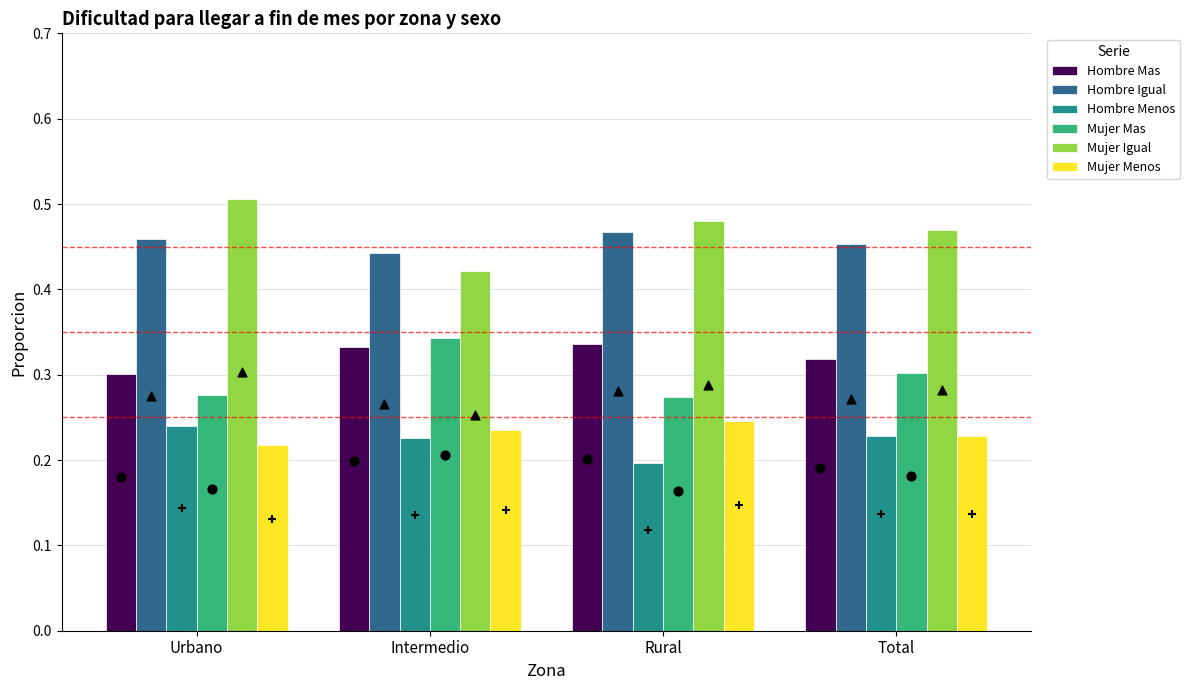

Is the value of Hombre Igual at Total greater than the value of Hombre Mas at Rural?

Yes